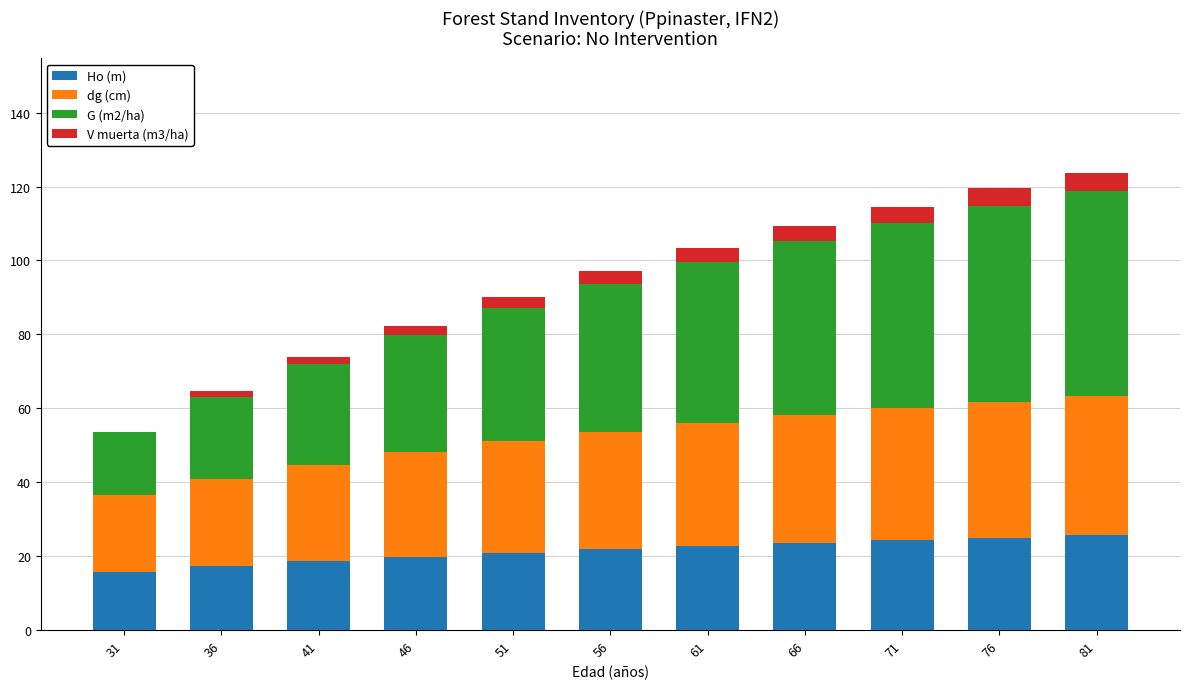

What are all the series names shown in the legend?

Ho (m), dg (cm), G (m2/ha), V muerta (m3/ha)